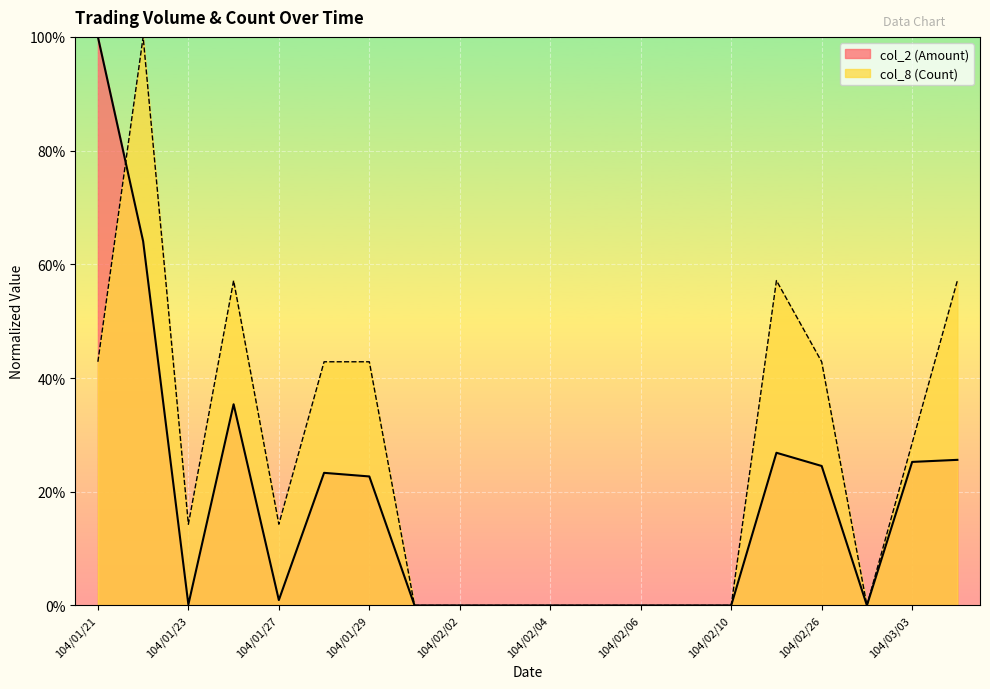

What position from the left is 104/02/09?

14